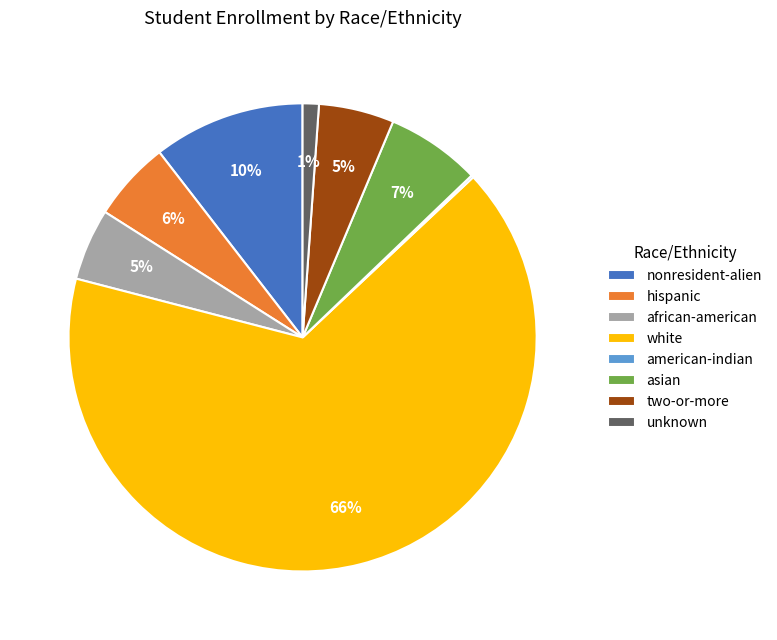

Which has a higher value, hispanic or nonresident-alien?

nonresident-alien